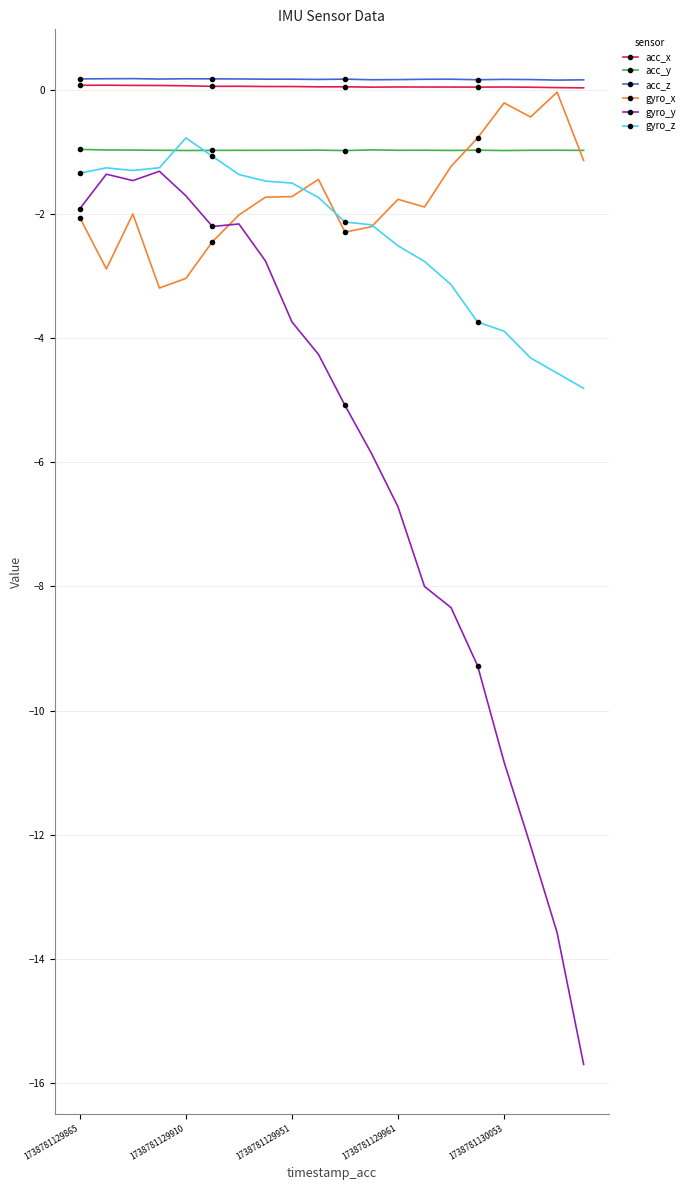

True or false: acc_x has more than 0 interior local peaks.

True